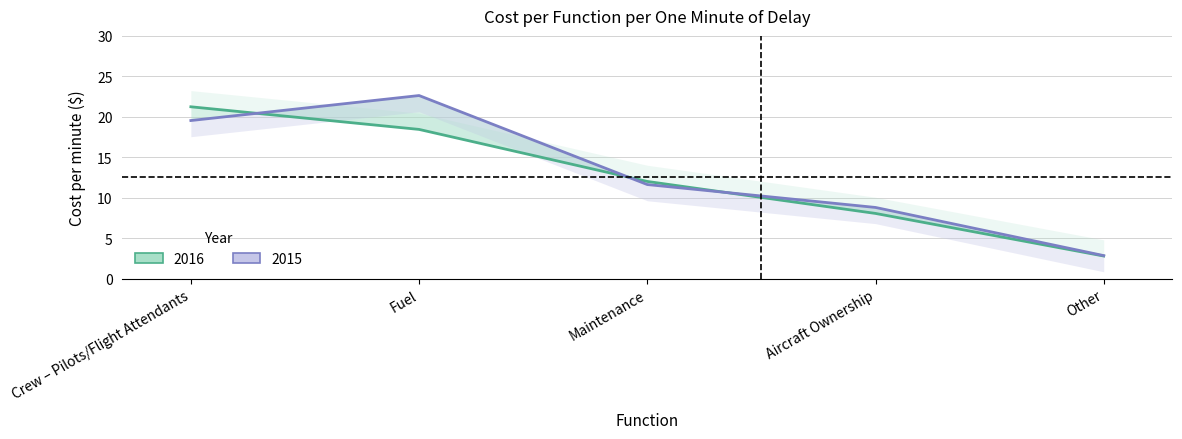

What is the label of the 1st point from the right?

Other